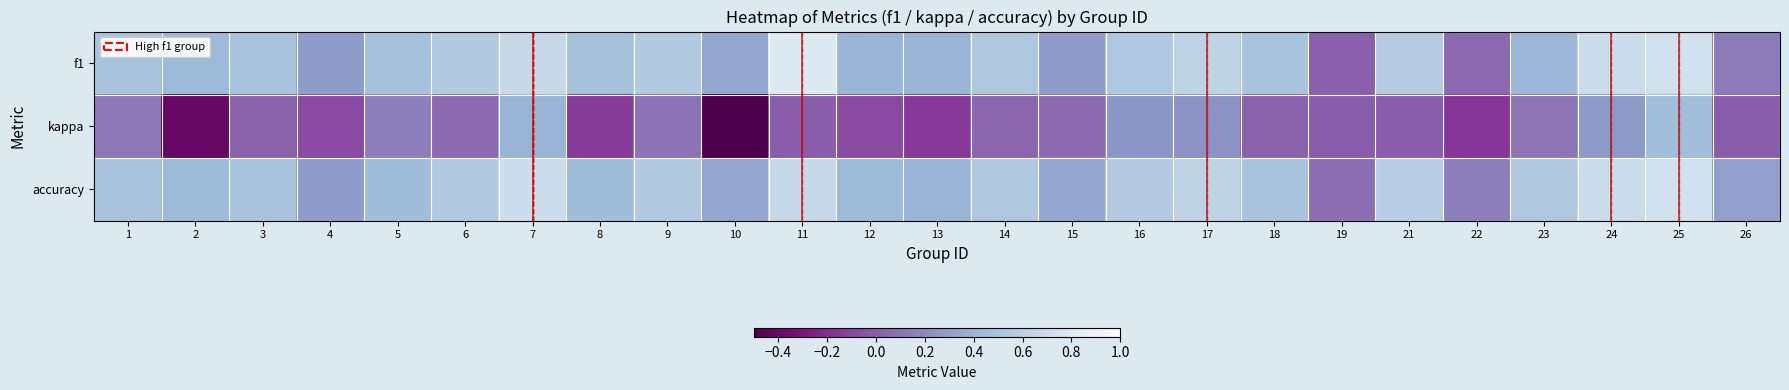

Reading left to right, what are all the values shown in this chart?

f1: 1=0.5	2=0.4	3=0.5	4=0.3	5=0.5	6=0.6	7=0.7	8=0.5	9=0.5	10=0.3	11=0.8	12=0.4	13=0.4	14=0.5	15=0.3	16=0.5	17=0.6	18=0.5	19=0.0	21=0.6	22=0.1	23=0.4	24=0.7	25=0.7	26=0.1
kappa: 1=0.1	2=-0.4	3=0.0	4=-0.1	5=0.2	6=0.1	7=0.4	8=-0.1	9=0.1	10=-0.5	11=0.0	12=-0.1	13=-0.2	14=0.0	15=0.1	16=0.3	17=0.2	18=0.0	19=0.0	21=0.0	22=-0.2	23=0.1	24=0.3	25=0.5	26=0.0
accuracy: 1=0.5	2=0.4	3=0.5	4=0.3	5=0.5	6=0.5	7=0.7	8=0.5	9=0.5	10=0.3	11=0.7	12=0.4	13=0.4	14=0.5	15=0.3	16=0.6	17=0.6	18=0.5	19=0.1	21=0.6	22=0.2	23=0.5	24=0.7	25=0.7	26=0.3